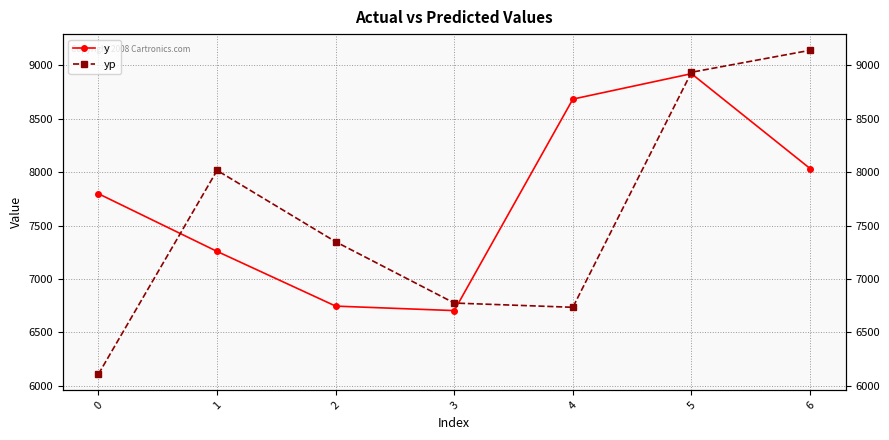

True or false: yp has a value of 6774.7 at 3.

True